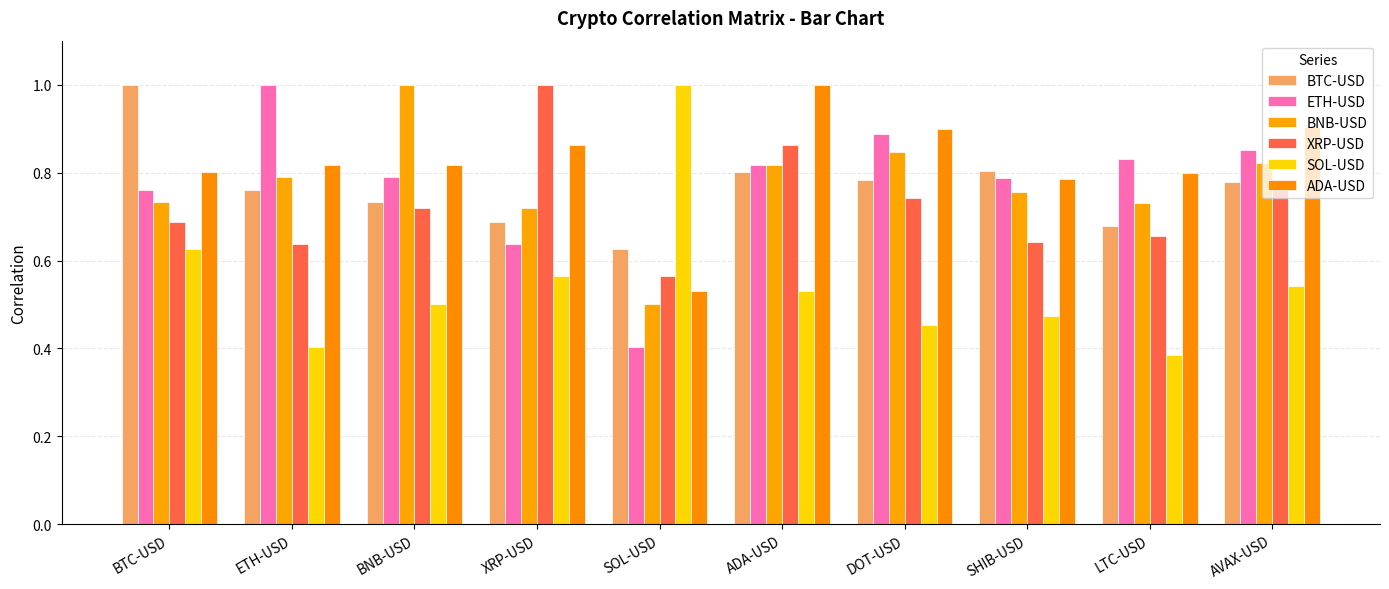

Count the number of data series in this chart.

6